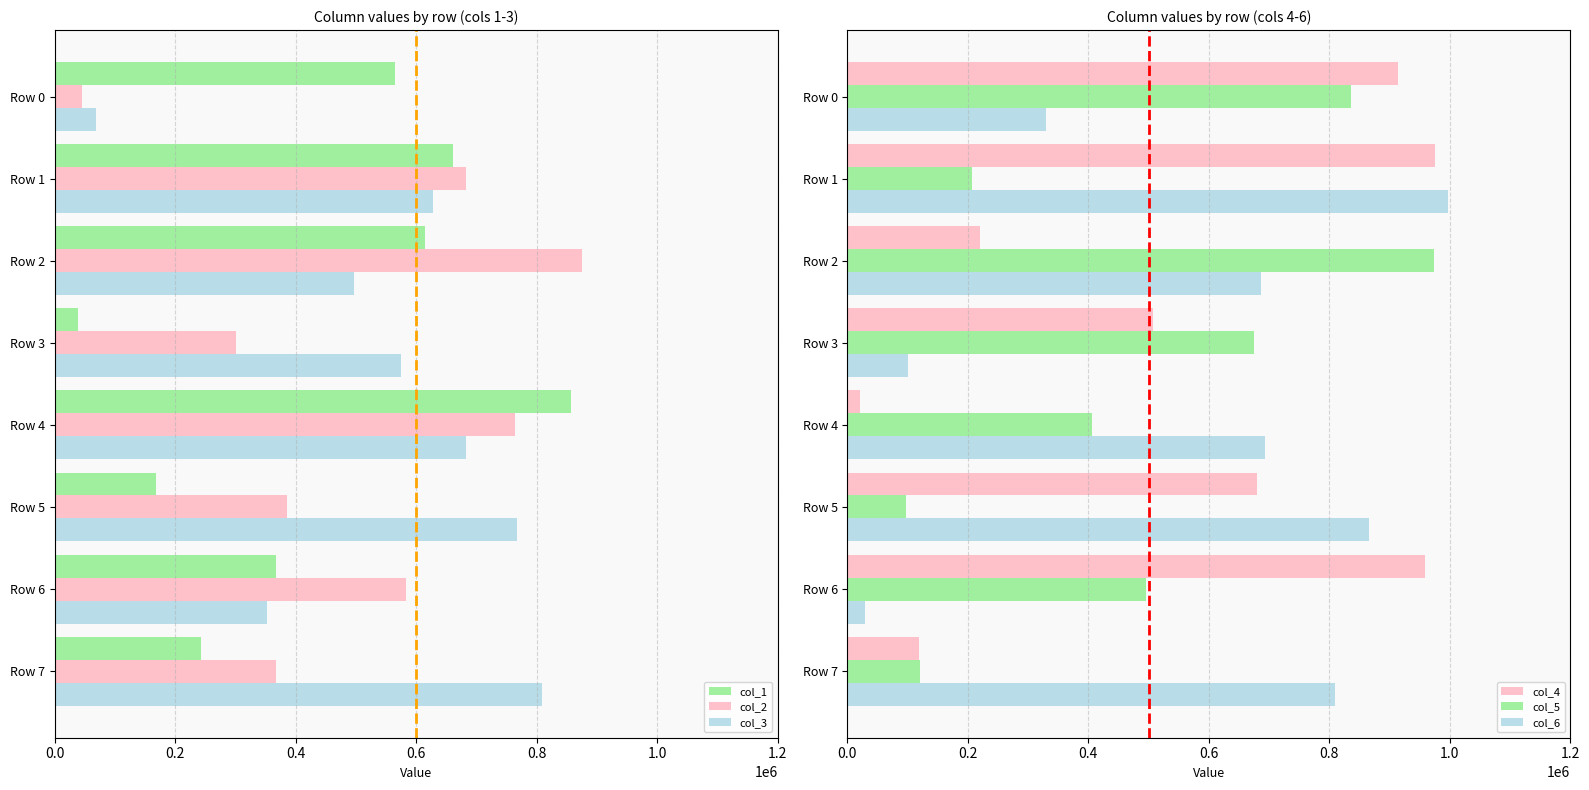

At which label is col_5 closest to 536055?

Row 6